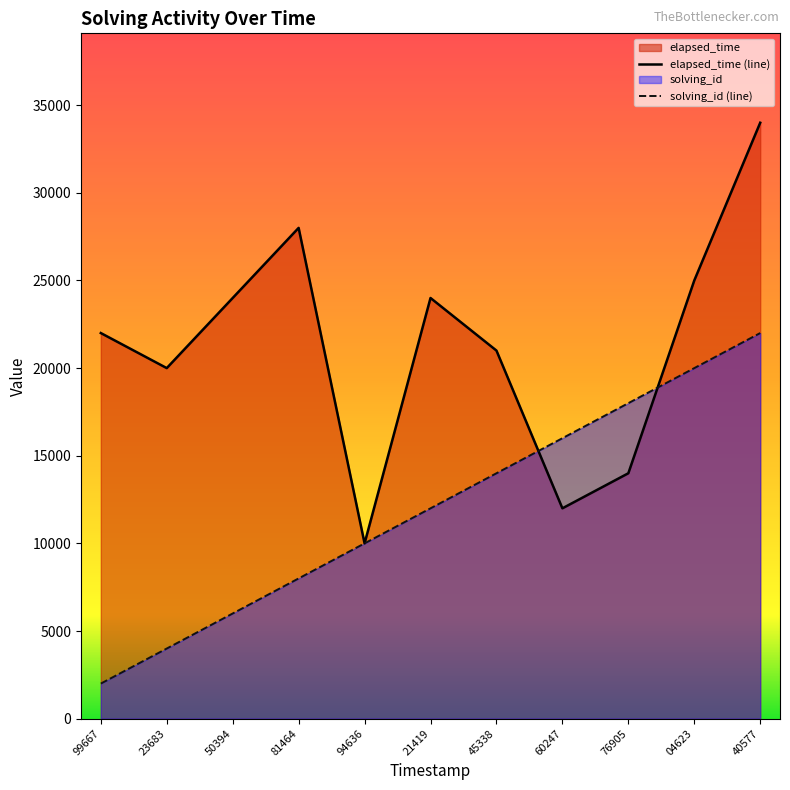

At which category does the chart reach its minimum across all series?

99667